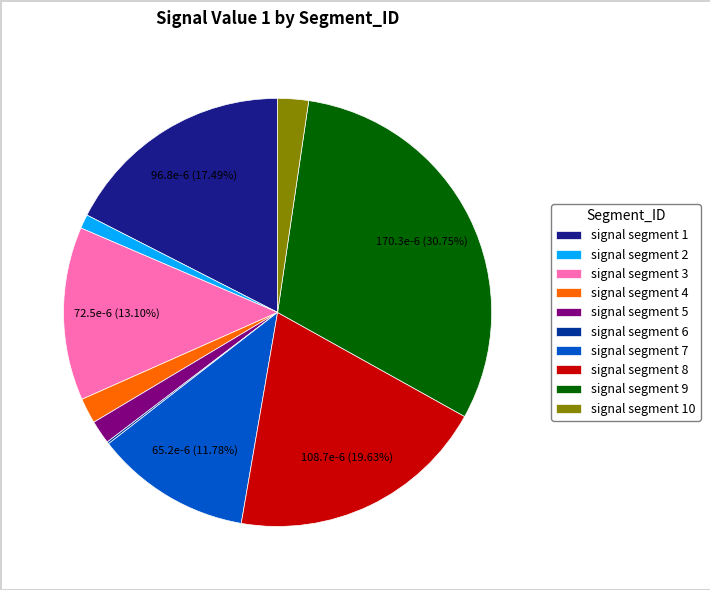

Rank the categories by value from highest to lowest.

signal segment 9, signal segment 8, signal segment 1, signal segment 3, signal segment 7, signal segment 10, signal segment 4, signal segment 5, signal segment 2, signal segment 6